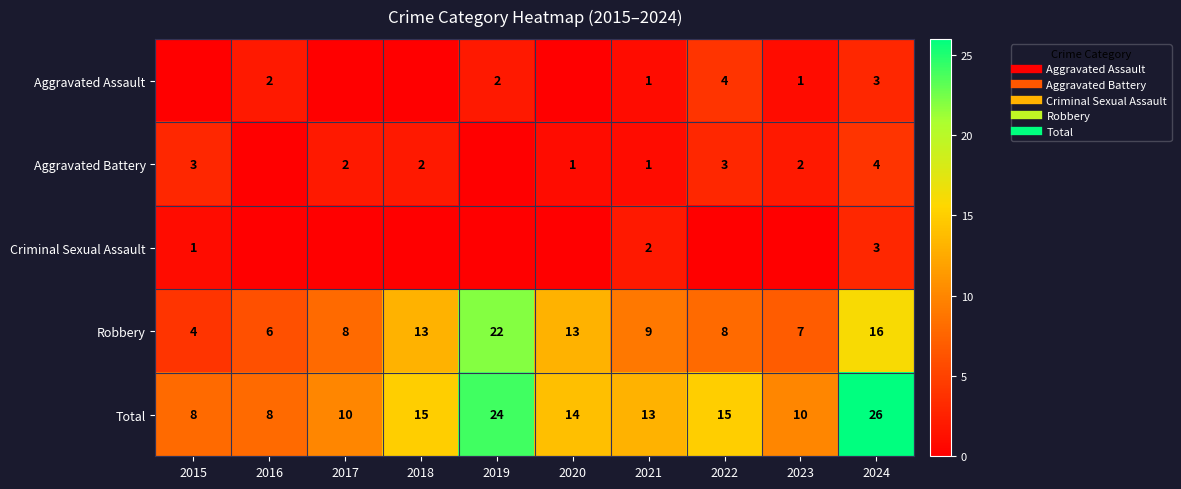

What is the difference between the second highest and second lowest values in the Aggravated Battery series?

3